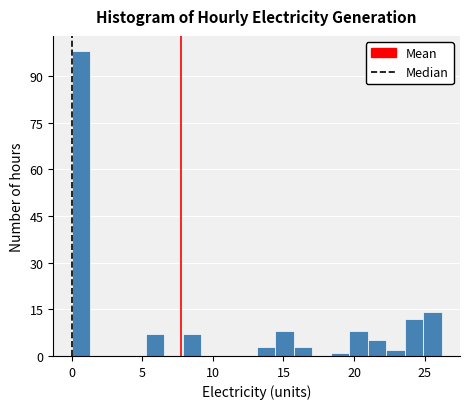

Around what value on the x-axis is the tallest bar? Give the approximate position of its centre, as read against the axis.

0.5